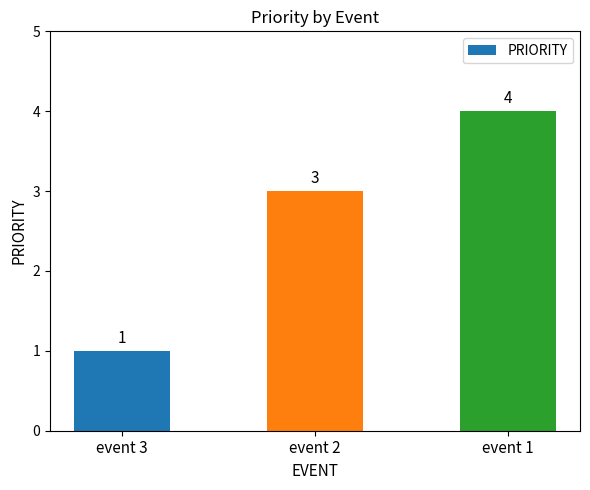

Count the values in the range 1 to 4.

3